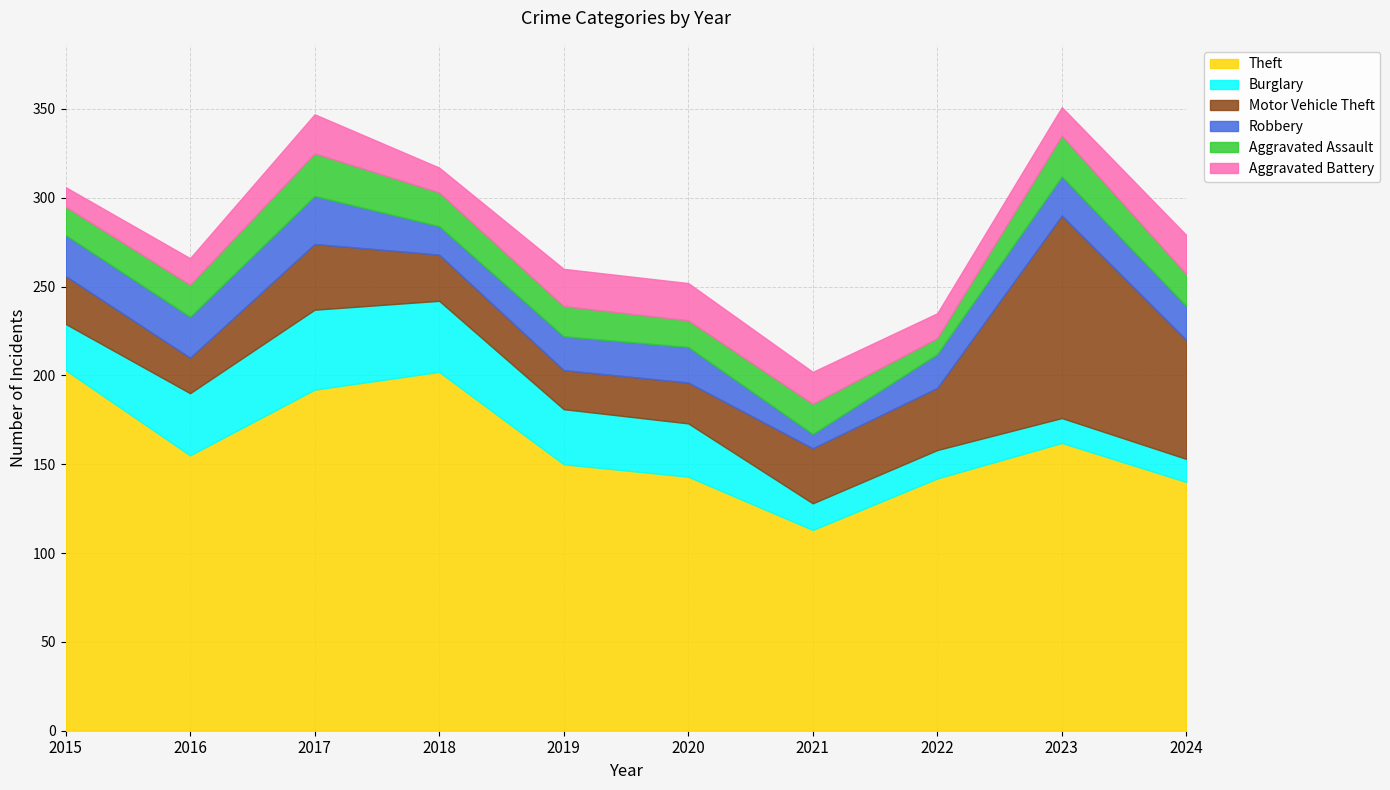

How many values in the Burglary series are below 30?

5